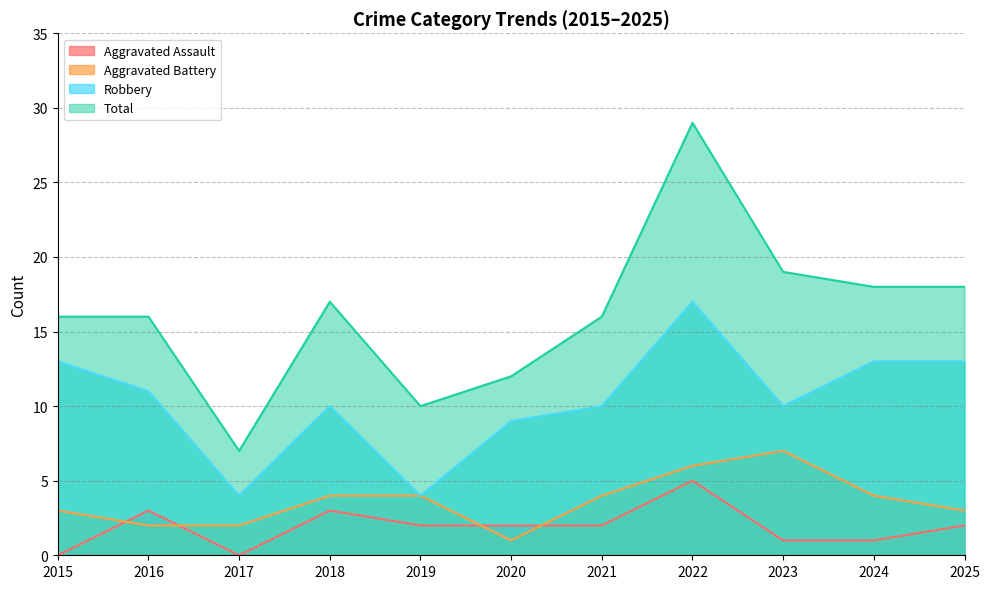

In Robbery, how many points are lower than both neighbors (excluding endpoints)?

3